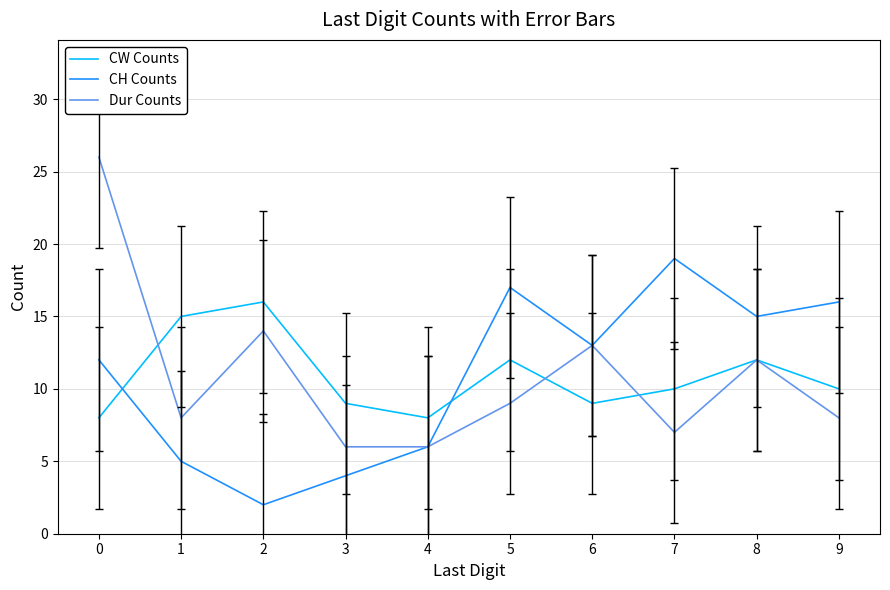

The value of CH Counts at 5 is 17. True or false?

True